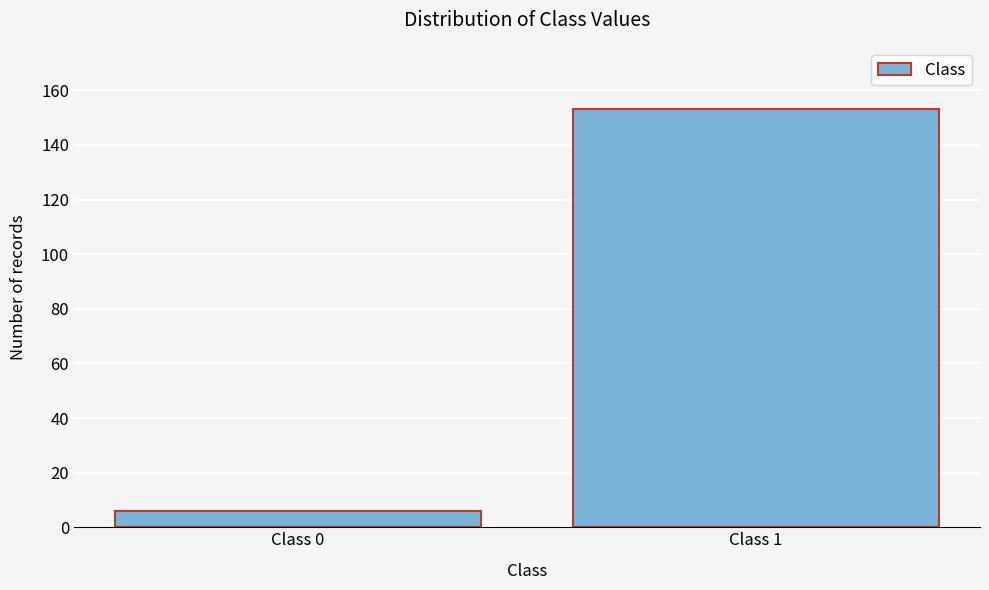

Reading left to right, list all the values displayed in this chart.

6	153